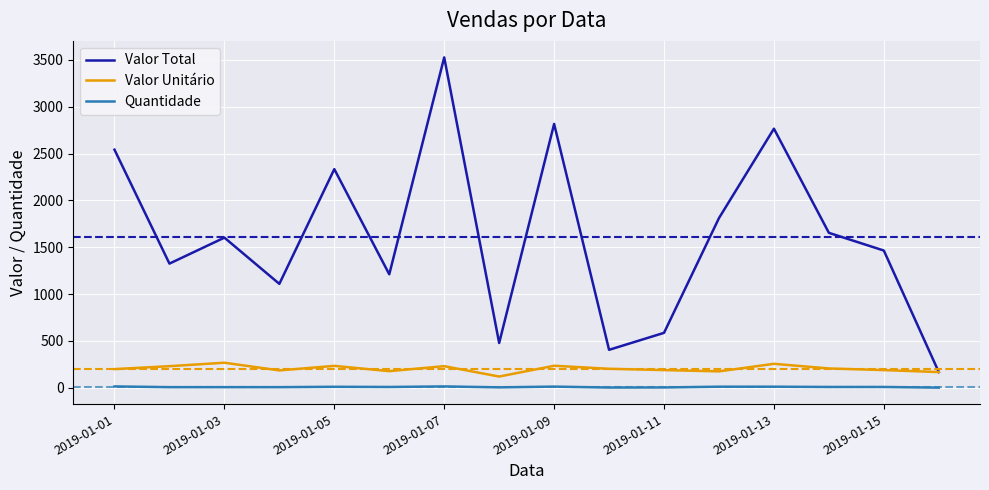

Which series has the largest total across all categories?

Valor Total